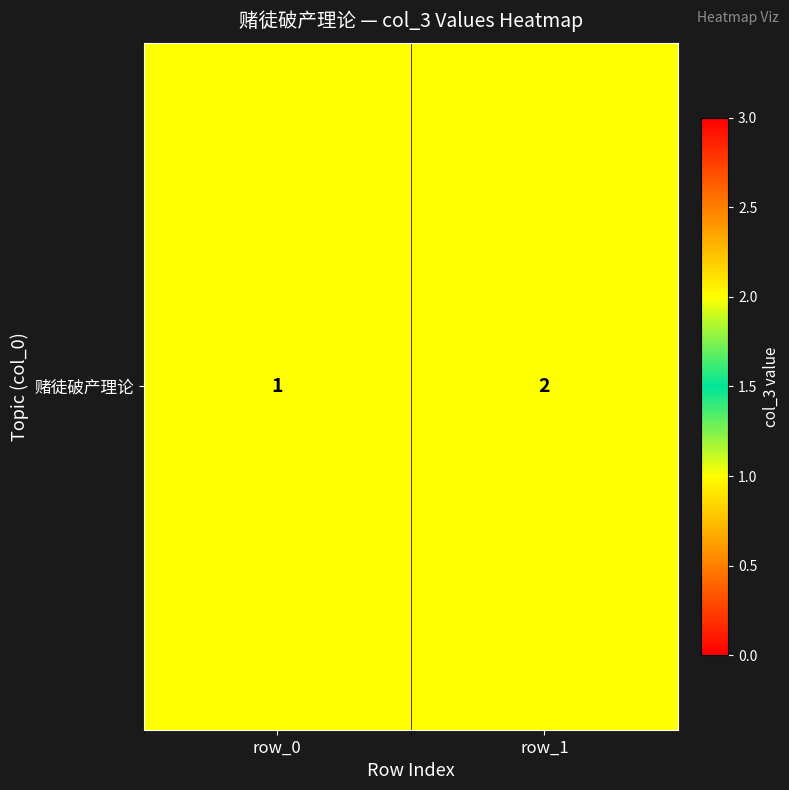

Approximately how many times larger is the value at row_1 compared to row_0?

2.0